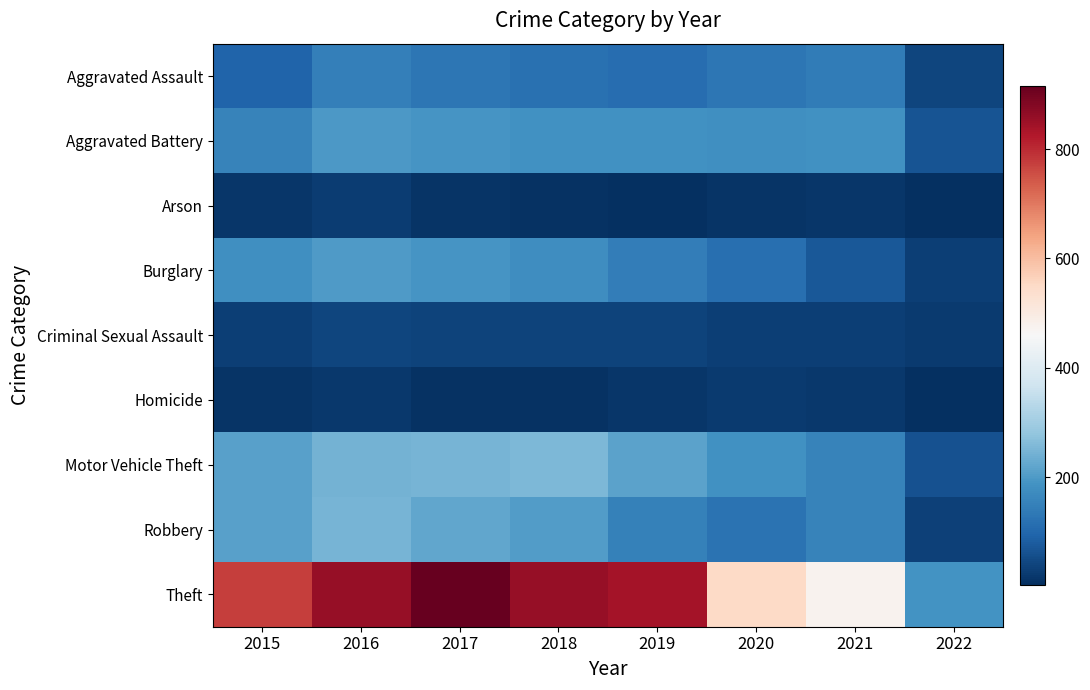

Reading left to right, extract all data points from this chart.

Aggravated Assault: 2015=95	2016=146	2017=131	2018=119	2019=113	2020=131	2021=142	2022=41
Aggravated Battery: 2015=154	2016=196	2017=191	2018=183	2019=182	2020=180	2021=182	2022=67
Arson: 2015=15	2016=25	2017=12	2018=8	2019=6	2020=12	2021=17	2022=3
Burglary: 2015=178	2016=201	2017=189	2018=176	2019=143	2020=116	2021=71	2022=31
Criminal Sexual Assault: 2015=31	2016=39	2017=37	2018=38	2019=36	2020=28	2021=30	2022=21
Homicide: 2015=13	2016=18	2017=8	2018=8	2019=14	2020=22	2021=20	2022=5
Motor Vehicle Theft: 2015=211	2016=245	2017=247	2018=256	2019=216	2020=184	2021=156	2022=63
Robbery: 2015=212	2016=247	2017=224	2018=204	2019=150	2020=124	2021=153	2022=32
Theft: 2015=774	2016=858	2017=916	2018=856	2019=841	2020=551	2021=475	2022=188